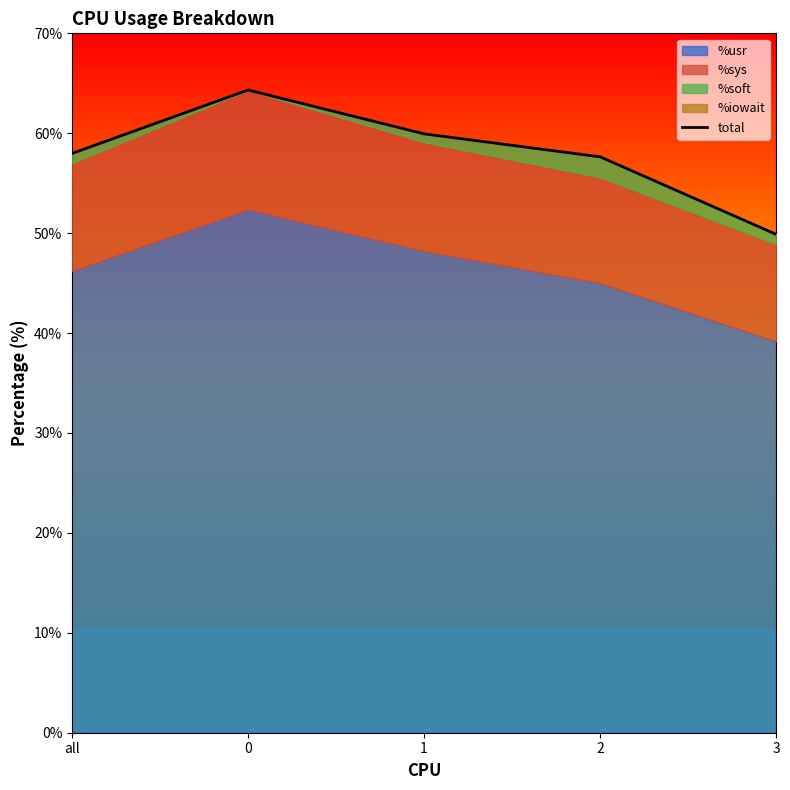

True or false: the data shows 23.1 at 2.

False